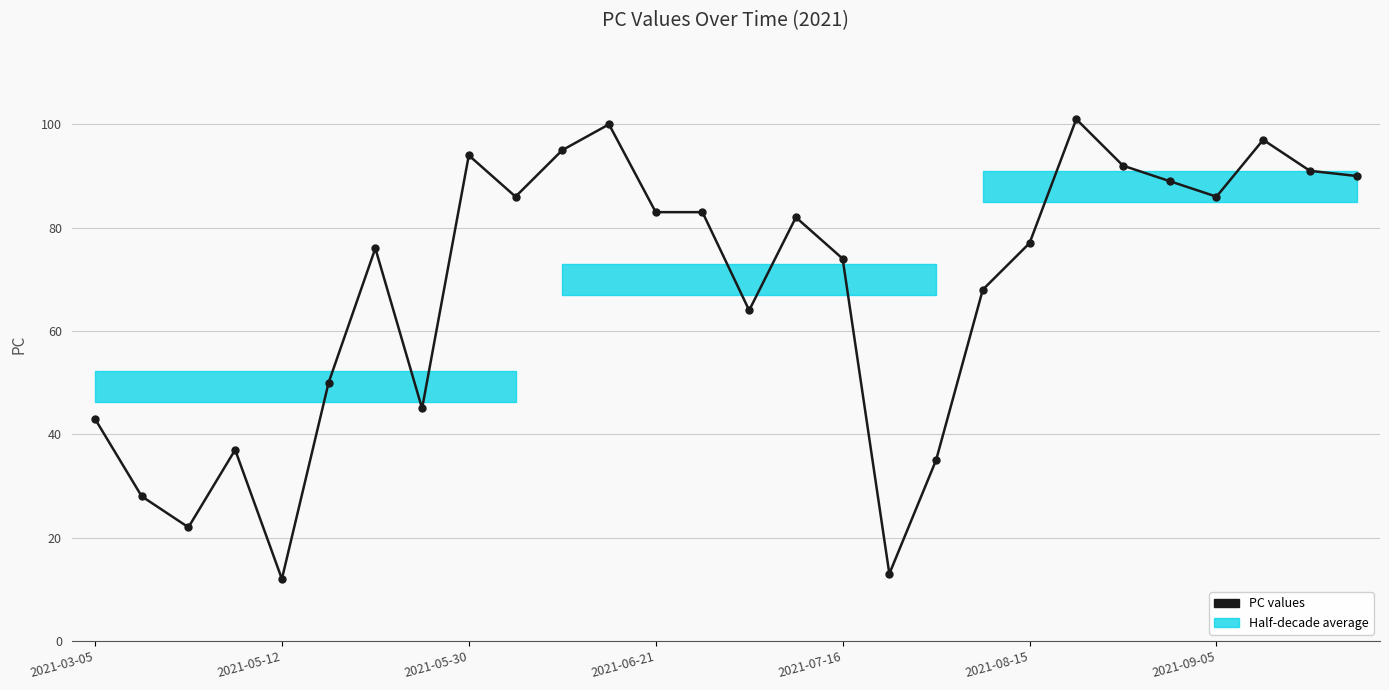

What is the sum of the values at 26 and 17?

104